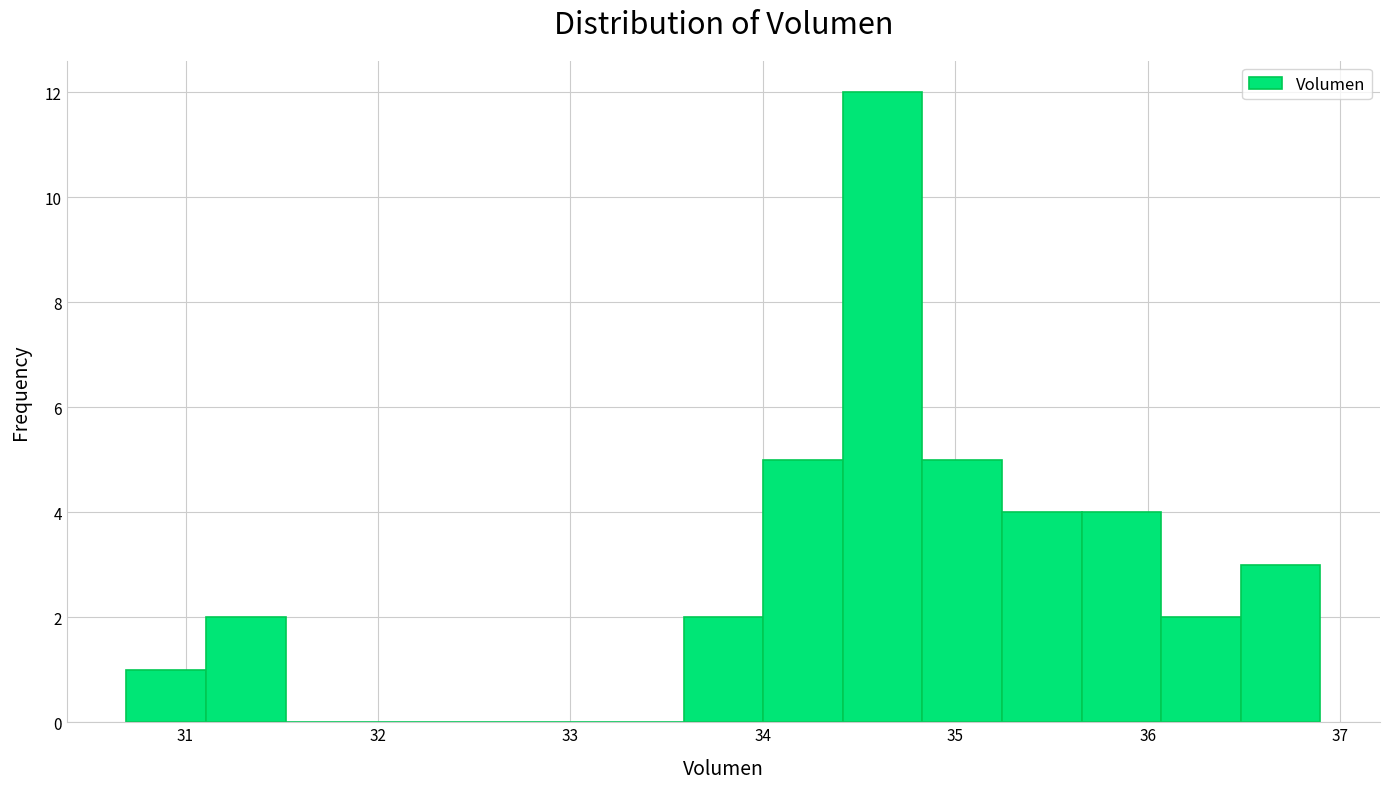

What is the height of the bar covering 35.2 to 35.7 on the x-axis? Neither the bar edges nor the heights are printed on the chart, so give them approximately, as read against the axes.

4